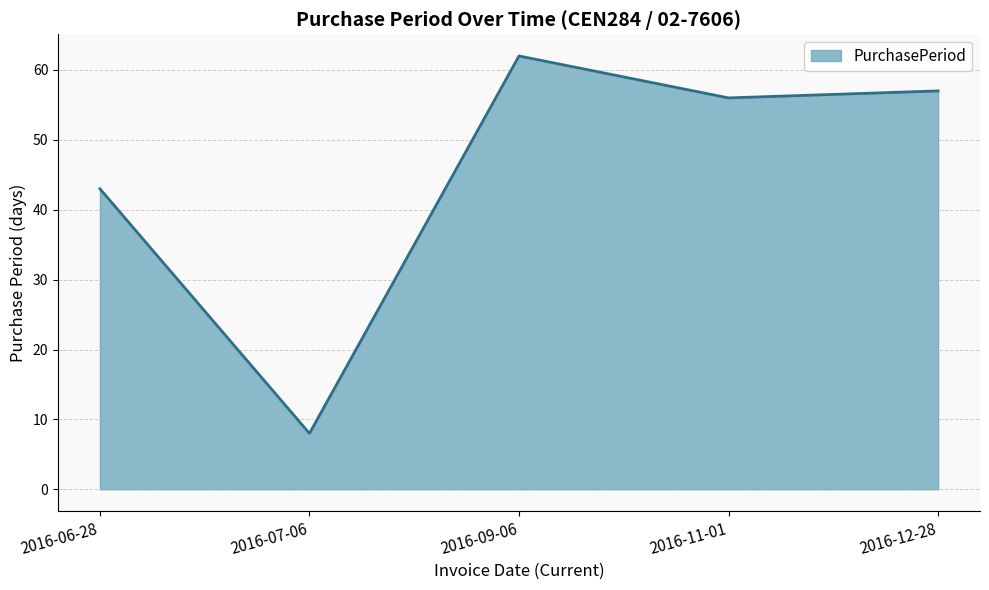

At which category does the chart reach its minimum across all series?

2016-07-06